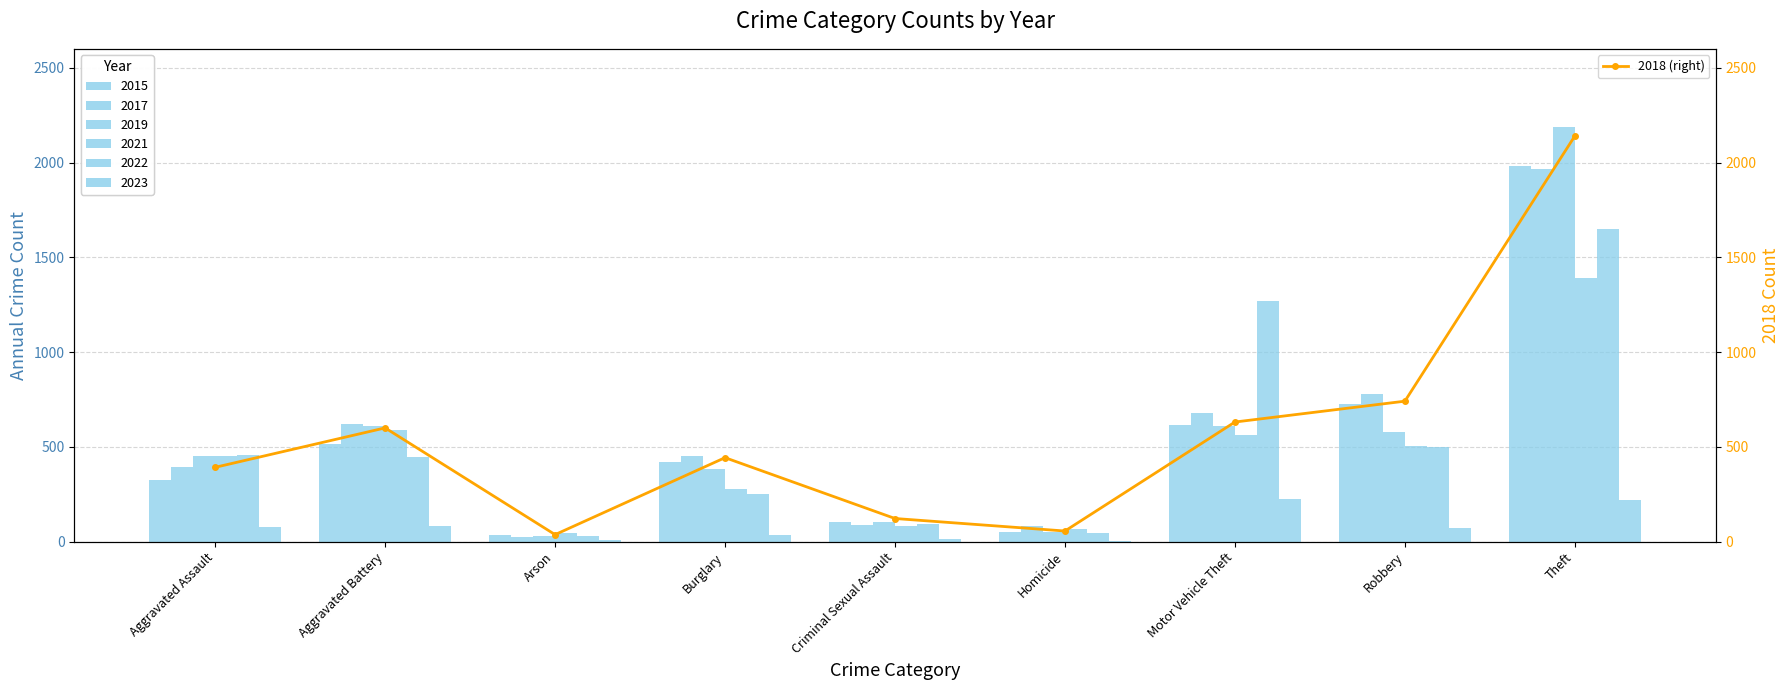

The value at Aggravated Assault is 392. True or false?

True